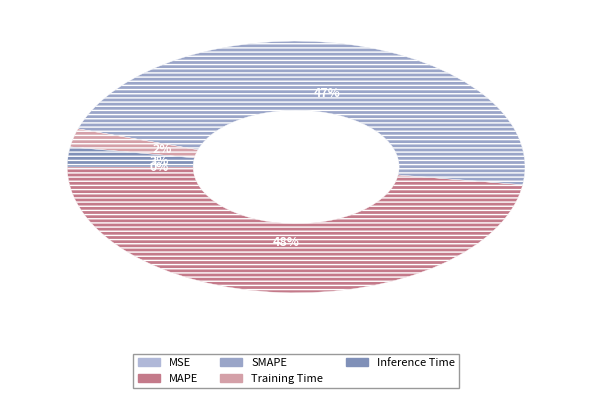

Which has a higher value, Training Time or MSE?

Training Time